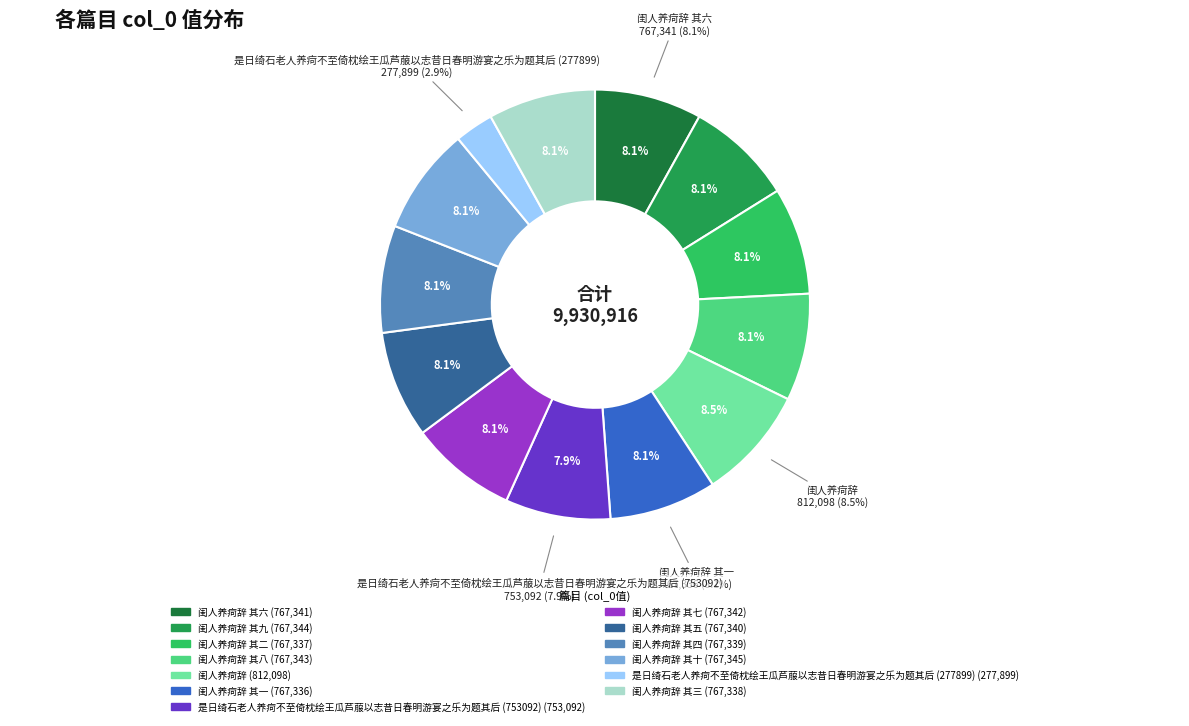

How many segments does this pie chart have?

13